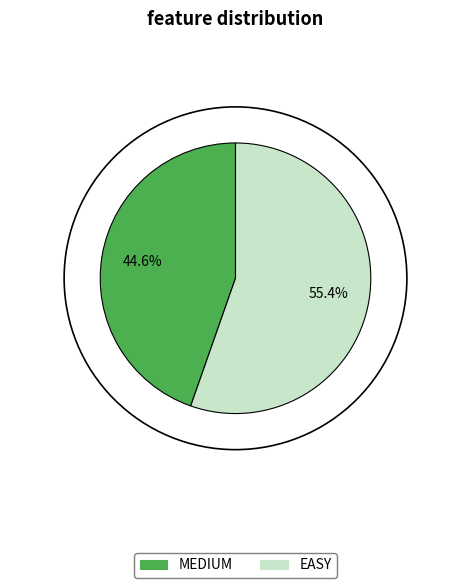

Combined, do EASY and MEDIUM account for over 50%?

Yes